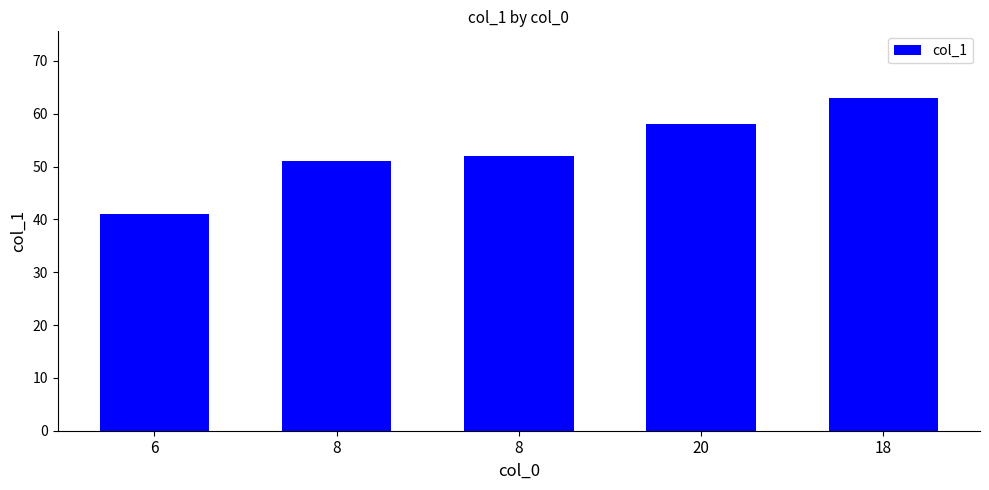

What is the ratio of the value at 20 to the value at 6?

1.4